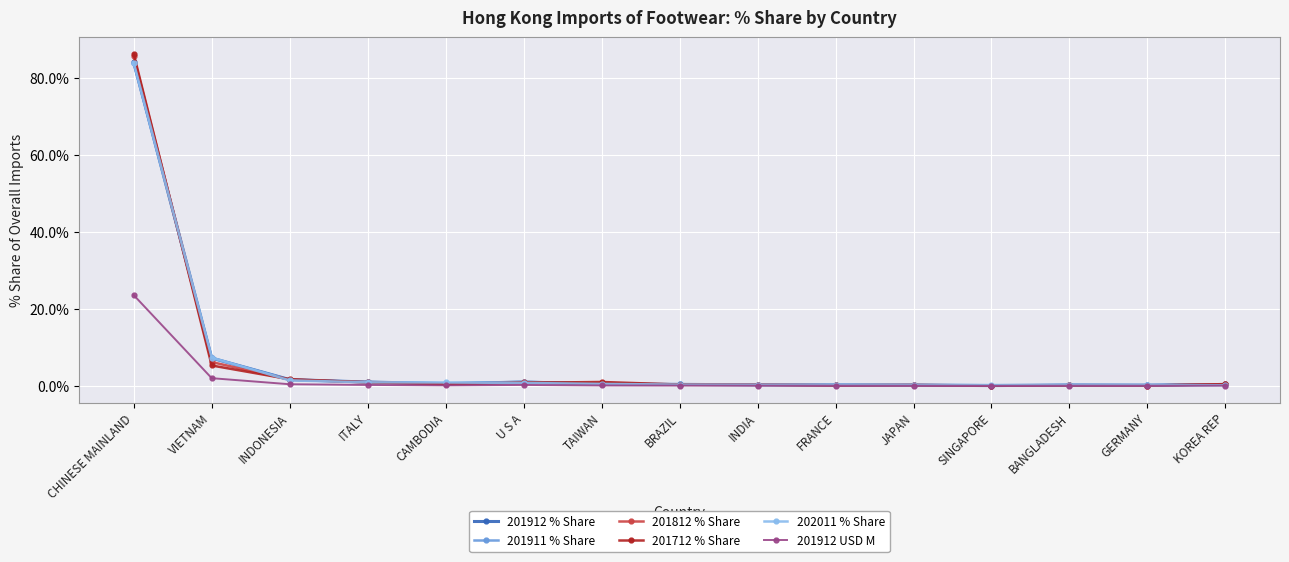

Where do 202011 % Share and 201812 % Share first cross each other?

CHINESE MAINLAND and VIETNAM